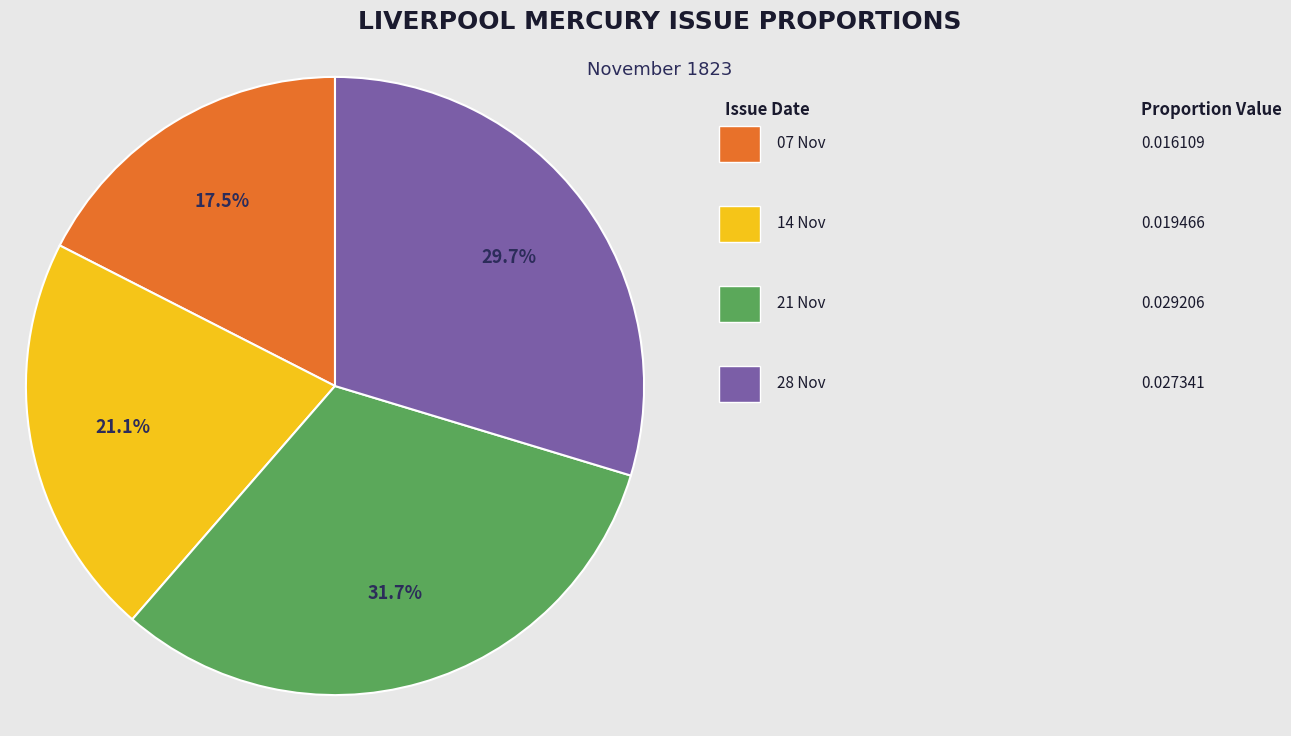

Is there a majority slice in this chart?

No